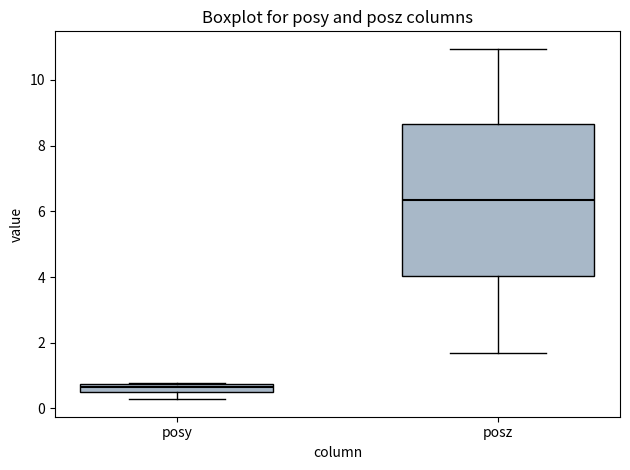

Where is the lower edge of the box for posz on the y-axis? The values are not printed on the chart, so give them approximately, as read against the axis.

4.0